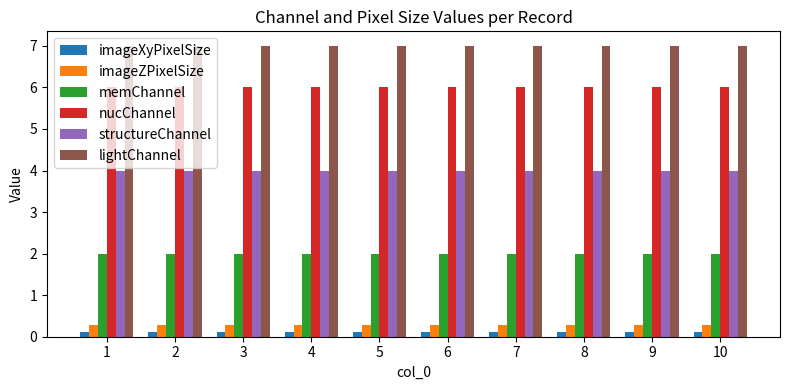

Is it true that memChannel equals 0.7 at 8?

False